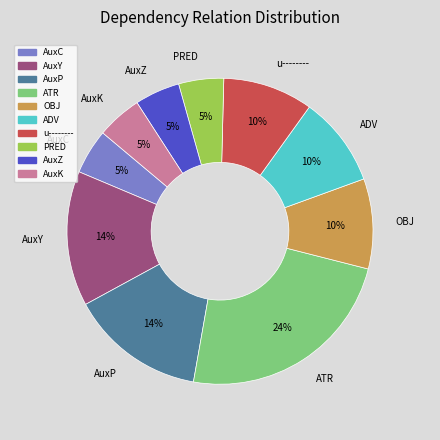

How many segments does this pie chart have?

10